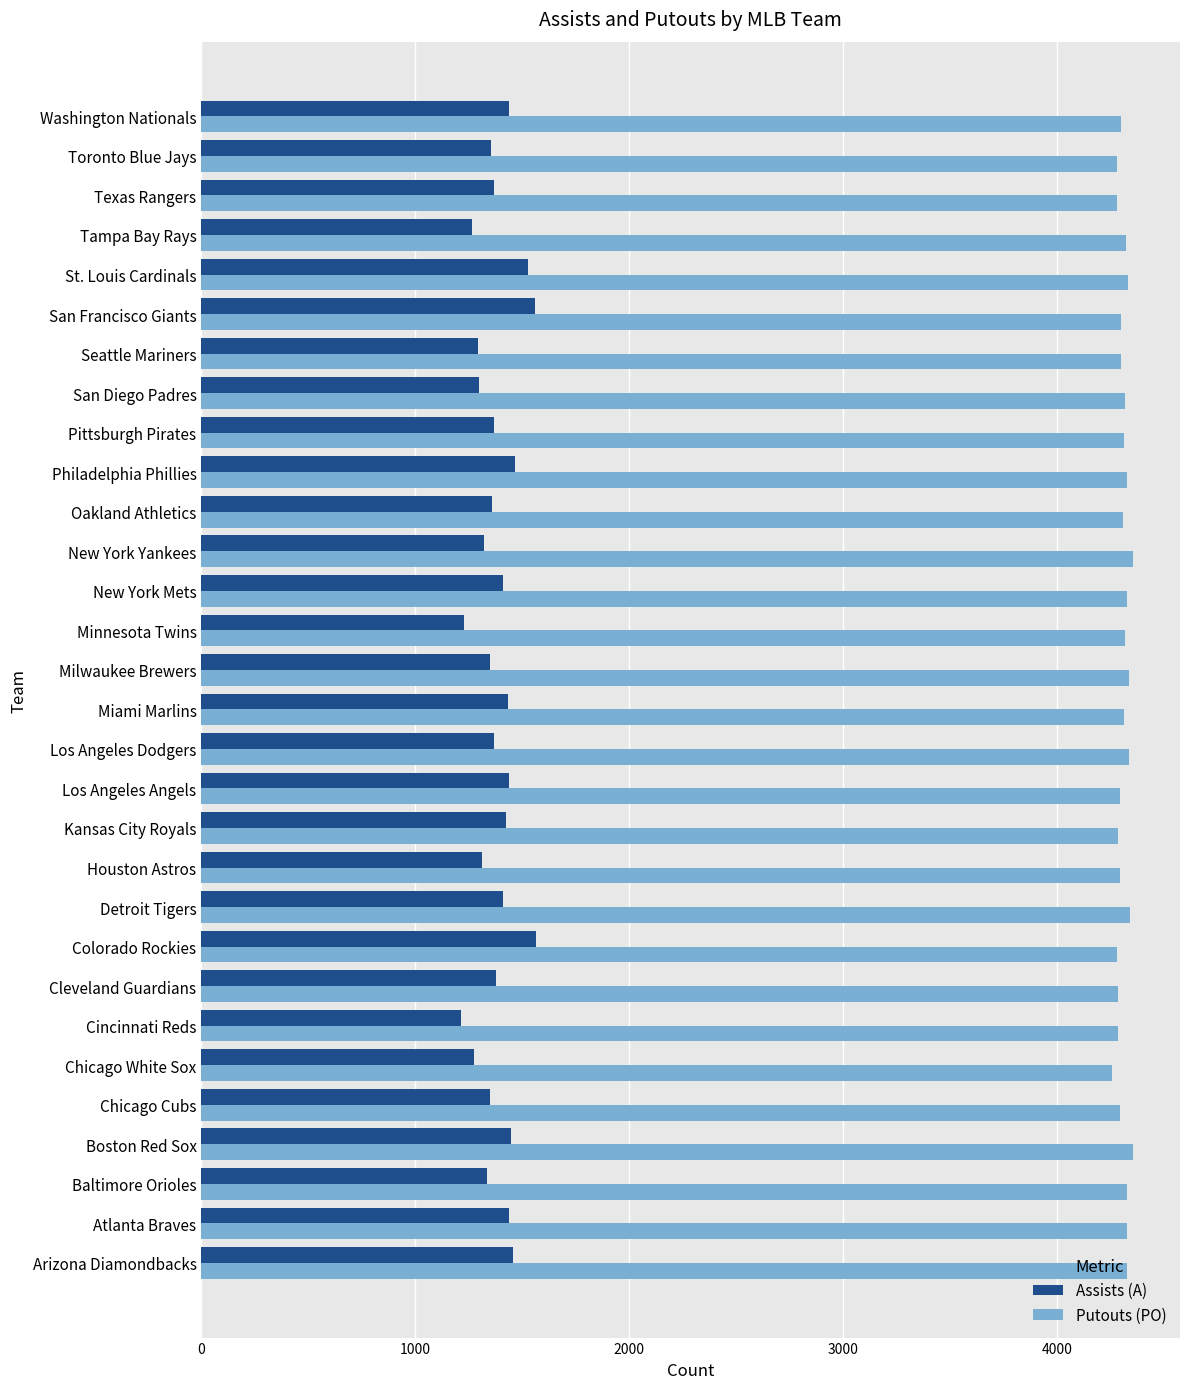

What are all the series names shown in the legend?

Assists (A), Putouts (PO)